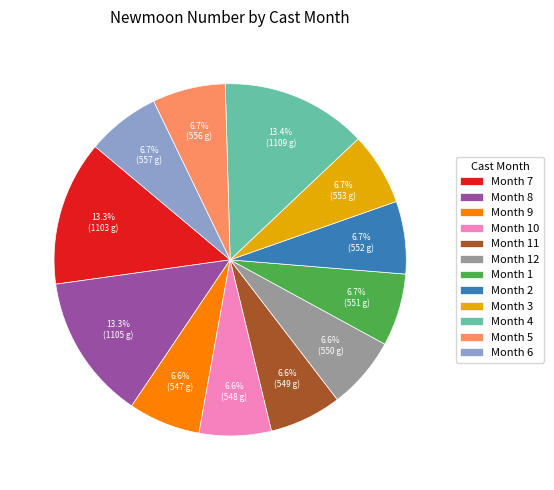

Combined, do Month 2 and Month 11 account for over 50%?

No